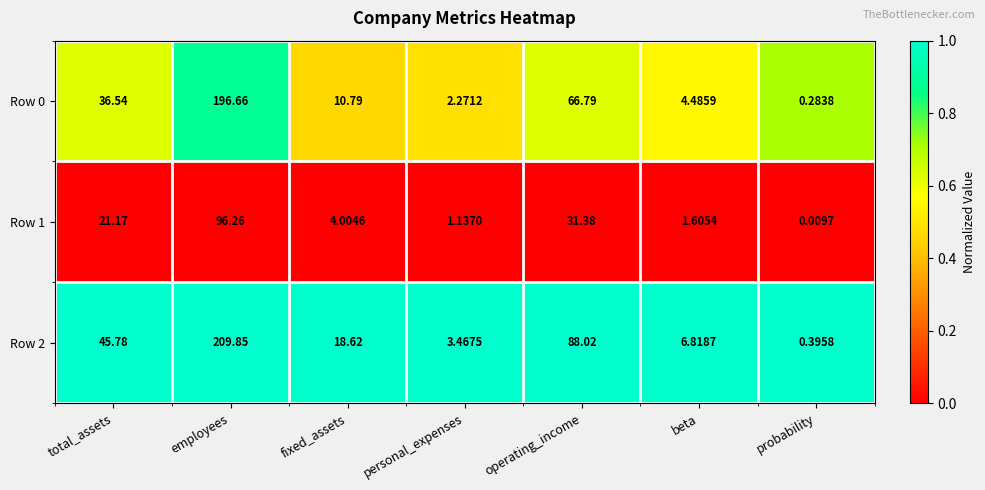

Which series has the widest spread of values?

Row 2